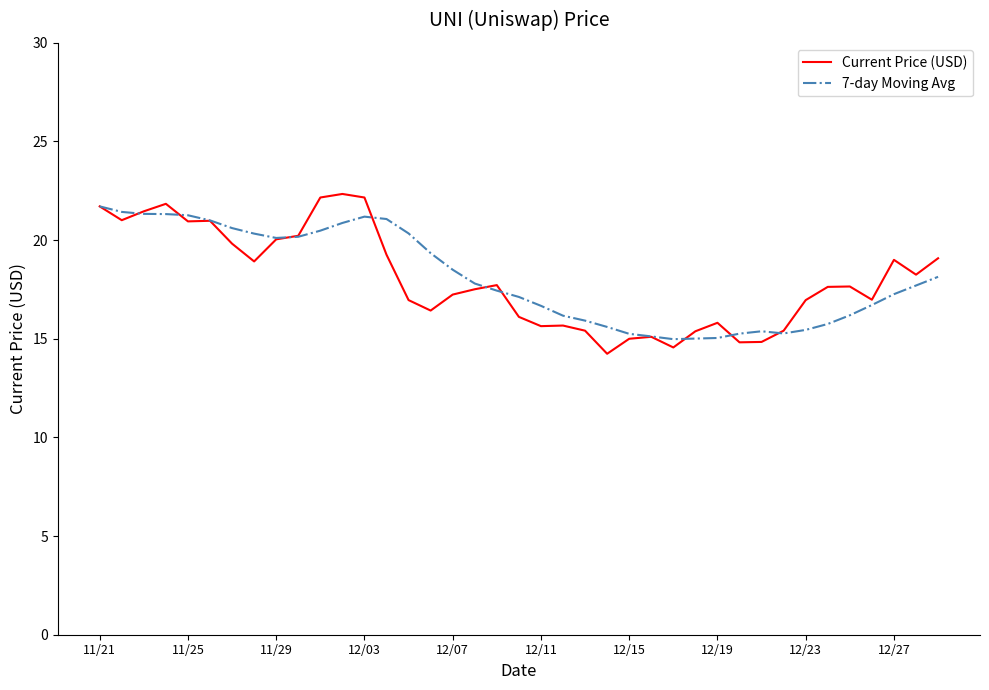

What is the lowest value of the 7-day Moving Avg series?

15.0